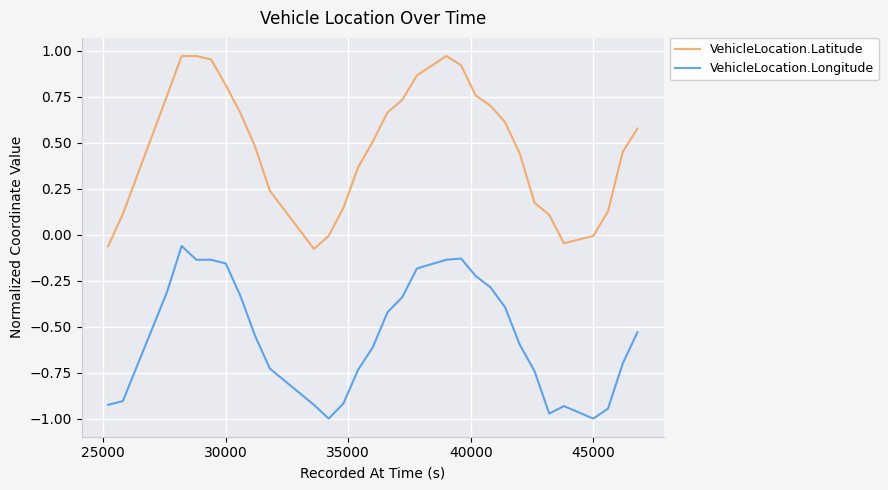

How many positive values does the VehicleLocation.Latitude series have?

34